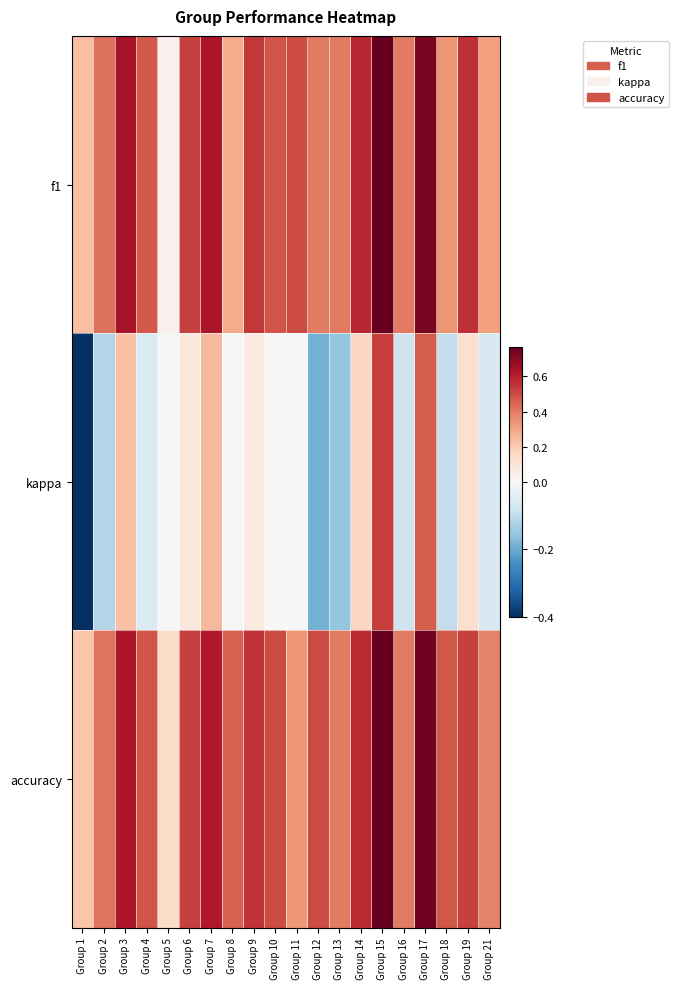

Reading right to left, extract all data points from this chart.

f1: Group 21=0.3	Group 19=0.6	Group 18=0.3	Group 17=0.7	Group 16=0.4	Group 15=0.8	Group 14=0.6	Group 13=0.4	Group 12=0.4	Group 11=0.5	Group 10=0.5	Group 9=0.5	Group 8=0.3	Group 7=0.6	Group 6=0.5	Group 5=0.0	Group 4=0.5	Group 3=0.6	Group 2=0.4	Group 1=0.2
kappa: Group 21=-0.1	Group 19=0.1	Group 18=-0.1	Group 17=0.5	Group 16=-0.1	Group 15=0.5	Group 14=0.2	Group 13=-0.2	Group 12=-0.2	Group 11=0.0	Group 10=0.0	Group 9=0.1	Group 8=0.0	Group 7=0.2	Group 6=0.1	Group 5=0.0	Group 4=-0.1	Group 3=0.2	Group 2=-0.1	Group 1=-0.4
accuracy: Group 21=0.4	Group 19=0.5	Group 18=0.5	Group 17=0.8	Group 16=0.4	Group 15=0.8	Group 14=0.6	Group 13=0.4	Group 12=0.5	Group 11=0.3	Group 10=0.5	Group 9=0.6	Group 8=0.5	Group 7=0.6	Group 6=0.5	Group 5=0.1	Group 4=0.5	Group 3=0.6	Group 2=0.4	Group 1=0.2